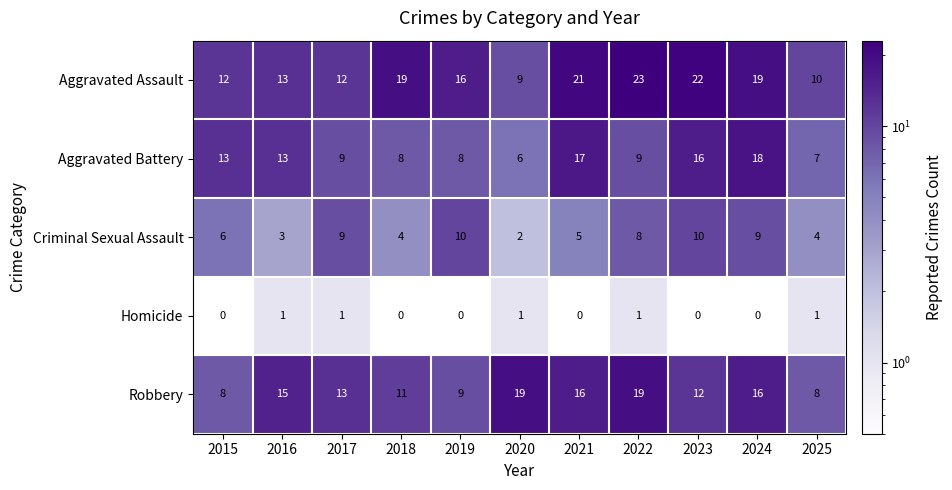

Rank the series at 2018 from lowest to highest value.

Homicide, Criminal Sexual Assault, Aggravated Battery, Robbery, Aggravated Assault